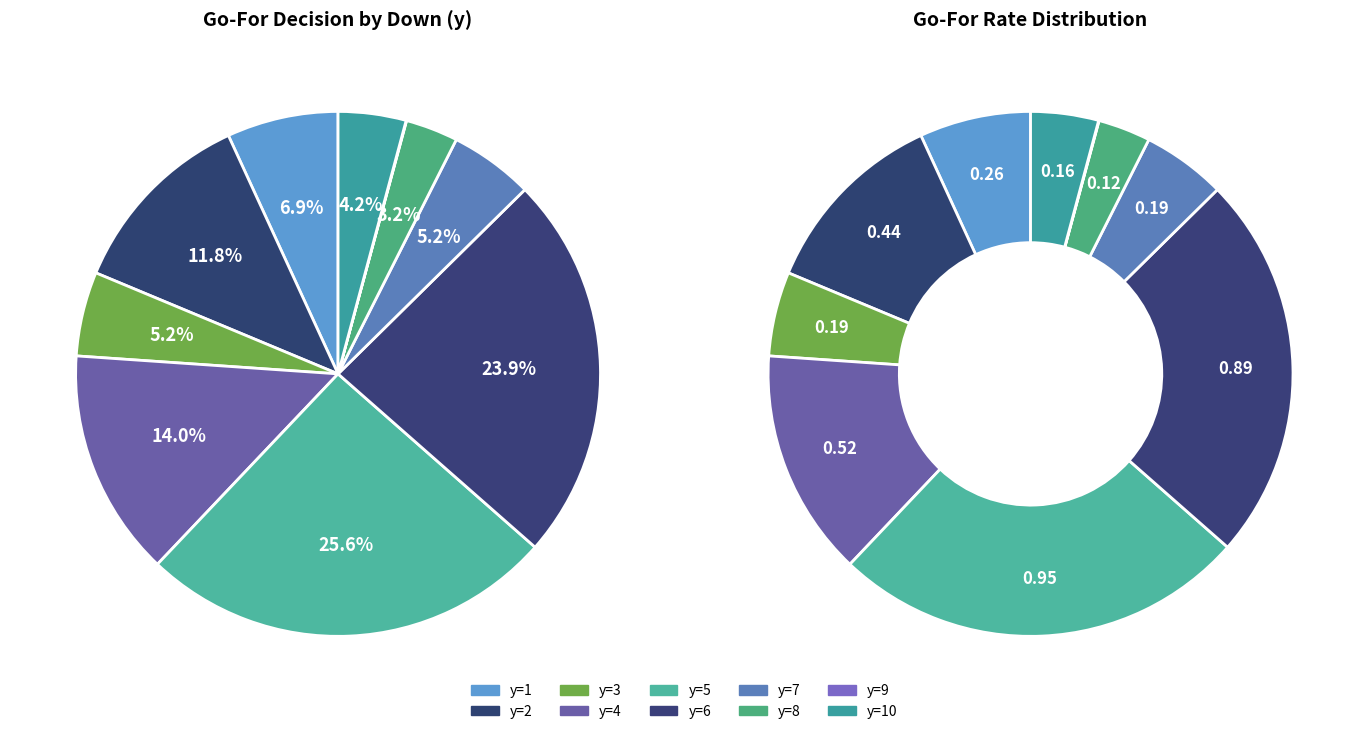

Rank the categories by value from lowest to highest.

y=9, y=8, y=10, y=7, y=3, y=1, y=2, y=4, y=6, y=5